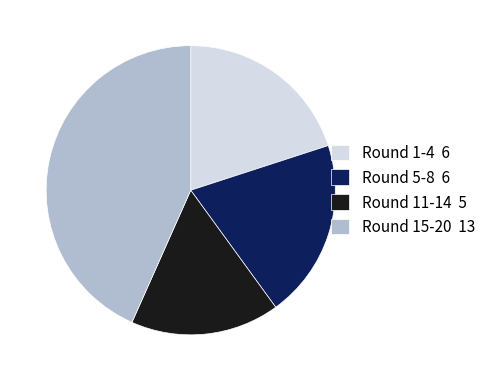

Which category has the smallest portion of the pie?

Round 11-14 5